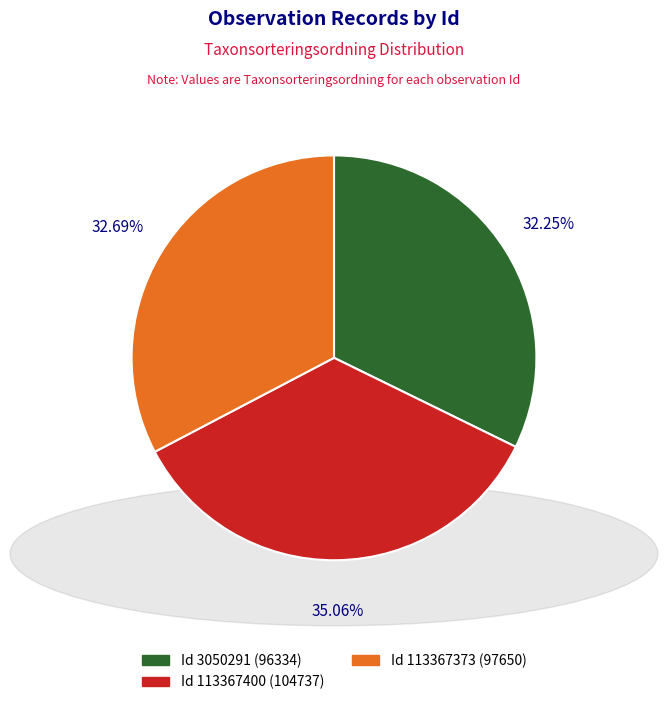

Is the sum of Id 113367373 (97650) and Id 113367400 (104737) greater than half?

Yes